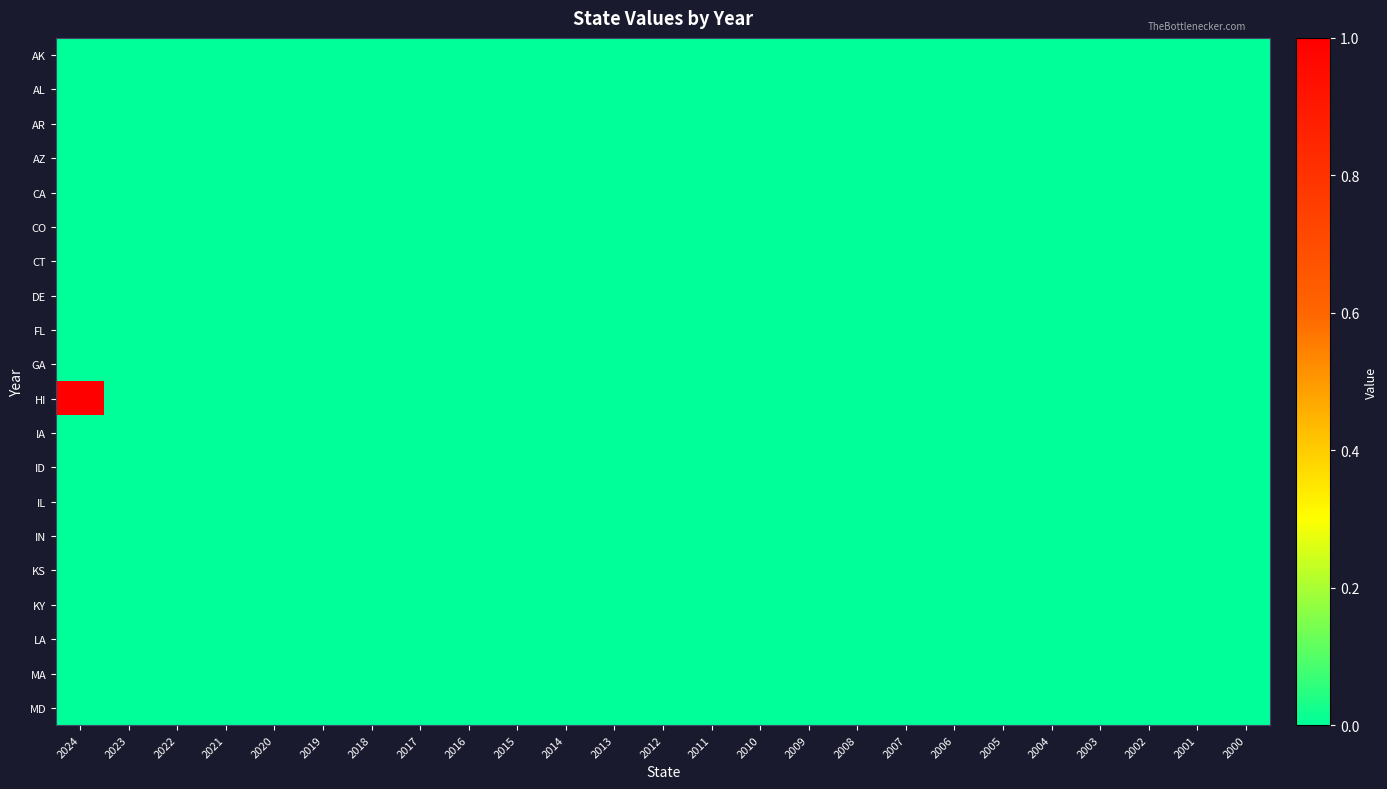

Reading left to right, what are all the values shown in this chart?

AK: 2024=0	2023=0	2022=0	2021=0	2020=0	2019=0	2018=0	2017=0	2016=0	2015=0	2014=0	2013=0	2012=0	2011=0	2010=0	2009=0	2008=0	2007=0	2006=0	2005=0	2004=0	2003=0	2002=0	2001=0	2000=0
AL: 2024=0	2023=0	2022=0	2021=0	2020=0	2019=0	2018=0	2017=0	2016=0	2015=0	2014=0	2013=0	2012=0	2011=0	2010=0	2009=0	2008=0	2007=0	2006=0	2005=0	2004=0	2003=0	2002=0	2001=0	2000=0
AR: 2024=0	2023=0	2022=0	2021=0	2020=0	2019=0	2018=0	2017=0	2016=0	2015=0	2014=0	2013=0	2012=0	2011=0	2010=0	2009=0	2008=0	2007=0	2006=0	2005=0	2004=0	2003=0	2002=0	2001=0	2000=0
AZ: 2024=0	2023=0	2022=0	2021=0	2020=0	2019=0	2018=0	2017=0	2016=0	2015=0	2014=0	2013=0	2012=0	2011=0	2010=0	2009=0	2008=0	2007=0	2006=0	2005=0	2004=0	2003=0	2002=0	2001=0	2000=0
CA: 2024=0	2023=0	2022=0	2021=0	2020=0	2019=0	2018=0	2017=0	2016=0	2015=0	2014=0	2013=0	2012=0	2011=0	2010=0	2009=0	2008=0	2007=0	2006=0	2005=0	2004=0	2003=0	2002=0	2001=0	2000=0
CO: 2024=0	2023=0	2022=0	2021=0	2020=0	2019=0	2018=0	2017=0	2016=0	2015=0	2014=0	2013=0	2012=0	2011=0	2010=0	2009=0	2008=0	2007=0	2006=0	2005=0	2004=0	2003=0	2002=0	2001=0	2000=0
CT: 2024=0	2023=0	2022=0	2021=0	2020=0	2019=0	2018=0	2017=0	2016=0	2015=0	2014=0	2013=0	2012=0	2011=0	2010=0	2009=0	2008=0	2007=0	2006=0	2005=0	2004=0	2003=0	2002=0	2001=0	2000=0
DE: 2024=0	2023=0	2022=0	2021=0	2020=0	2019=0	2018=0	2017=0	2016=0	2015=0	2014=0	2013=0	2012=0	2011=0	2010=0	2009=0	2008=0	2007=0	2006=0	2005=0	2004=0	2003=0	2002=0	2001=0	2000=0
FL: 2024=0	2023=0	2022=0	2021=0	2020=0	2019=0	2018=0	2017=0	2016=0	2015=0	2014=0	2013=0	2012=0	2011=0	2010=0	2009=0	2008=0	2007=0	2006=0	2005=0	2004=0	2003=0	2002=0	2001=0	2000=0
GA: 2024=0	2023=0	2022=0	2021=0	2020=0	2019=0	2018=0	2017=0	2016=0	2015=0	2014=0	2013=0	2012=0	2011=0	2010=0	2009=0	2008=0	2007=0	2006=0	2005=0	2004=0	2003=0	2002=0	2001=0	2000=0
HI: 2024=1	2023=0	2022=0	2021=0	2020=0	2019=0	2018=0	2017=0	2016=0	2015=0	2014=0	2013=0	2012=0	2011=0	2010=0	2009=0	2008=0	2007=0	2006=0	2005=0	2004=0	2003=0	2002=0	2001=0	2000=0
IA: 2024=0	2023=0	2022=0	2021=0	2020=0	2019=0	2018=0	2017=0	2016=0	2015=0	2014=0	2013=0	2012=0	2011=0	2010=0	2009=0	2008=0	2007=0	2006=0	2005=0	2004=0	2003=0	2002=0	2001=0	2000=0
ID: 2024=0	2023=0	2022=0	2021=0	2020=0	2019=0	2018=0	2017=0	2016=0	2015=0	2014=0	2013=0	2012=0	2011=0	2010=0	2009=0	2008=0	2007=0	2006=0	2005=0	2004=0	2003=0	2002=0	2001=0	2000=0
IL: 2024=0	2023=0	2022=0	2021=0	2020=0	2019=0	2018=0	2017=0	2016=0	2015=0	2014=0	2013=0	2012=0	2011=0	2010=0	2009=0	2008=0	2007=0	2006=0	2005=0	2004=0	2003=0	2002=0	2001=0	2000=0
IN: 2024=0	2023=0	2022=0	2021=0	2020=0	2019=0	2018=0	2017=0	2016=0	2015=0	2014=0	2013=0	2012=0	2011=0	2010=0	2009=0	2008=0	2007=0	2006=0	2005=0	2004=0	2003=0	2002=0	2001=0	2000=0
KS: 2024=0	2023=0	2022=0	2021=0	2020=0	2019=0	2018=0	2017=0	2016=0	2015=0	2014=0	2013=0	2012=0	2011=0	2010=0	2009=0	2008=0	2007=0	2006=0	2005=0	2004=0	2003=0	2002=0	2001=0	2000=0
KY: 2024=0	2023=0	2022=0	2021=0	2020=0	2019=0	2018=0	2017=0	2016=0	2015=0	2014=0	2013=0	2012=0	2011=0	2010=0	2009=0	2008=0	2007=0	2006=0	2005=0	2004=0	2003=0	2002=0	2001=0	2000=0
LA: 2024=0	2023=0	2022=0	2021=0	2020=0	2019=0	2018=0	2017=0	2016=0	2015=0	2014=0	2013=0	2012=0	2011=0	2010=0	2009=0	2008=0	2007=0	2006=0	2005=0	2004=0	2003=0	2002=0	2001=0	2000=0
MA: 2024=0	2023=0	2022=0	2021=0	2020=0	2019=0	2018=0	2017=0	2016=0	2015=0	2014=0	2013=0	2012=0	2011=0	2010=0	2009=0	2008=0	2007=0	2006=0	2005=0	2004=0	2003=0	2002=0	2001=0	2000=0
MD: 2024=0	2023=0	2022=0	2021=0	2020=0	2019=0	2018=0	2017=0	2016=0	2015=0	2014=0	2013=0	2012=0	2011=0	2010=0	2009=0	2008=0	2007=0	2006=0	2005=0	2004=0	2003=0	2002=0	2001=0	2000=0